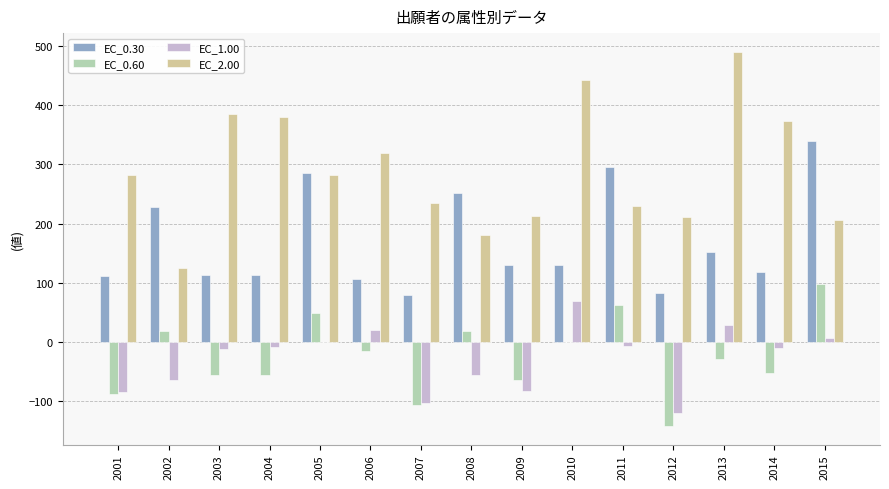

Are the bars horizontal?

No